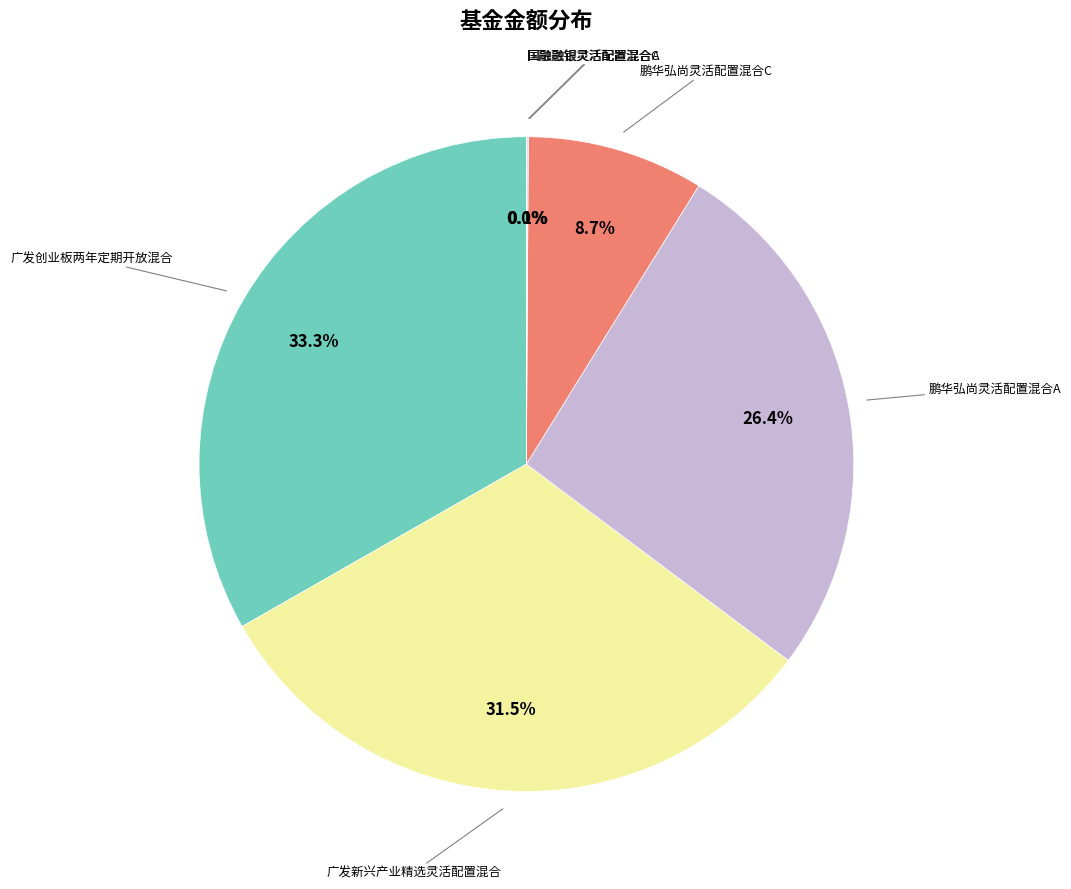

Does any single category account for the majority?

No